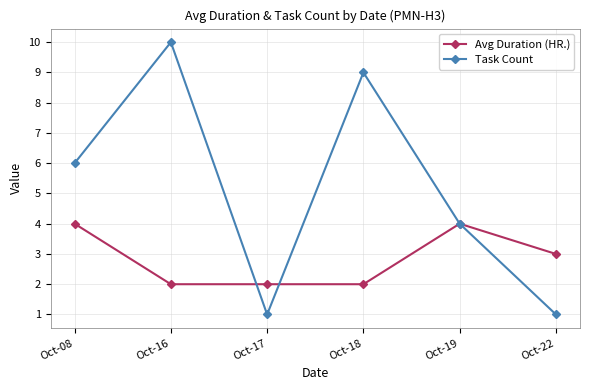

True or false: Avg Duration (HR.) has more than 2 points higher than both neighbors.

False